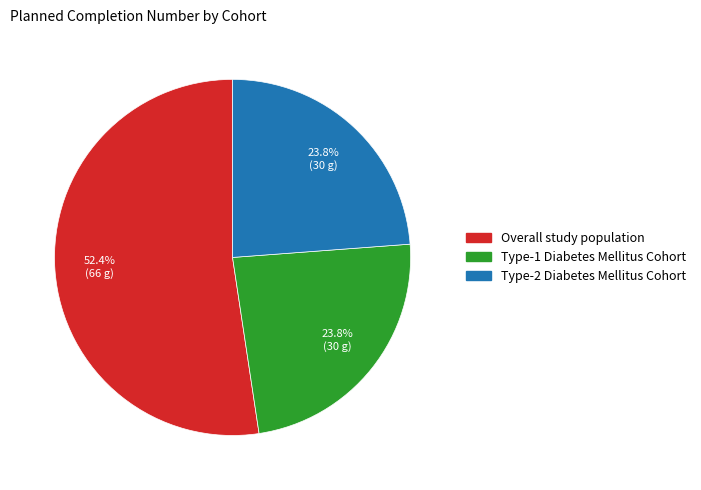

The Type-2 Diabetes Mellitus Cohort slice represents 24% of the pie. True or false?

True